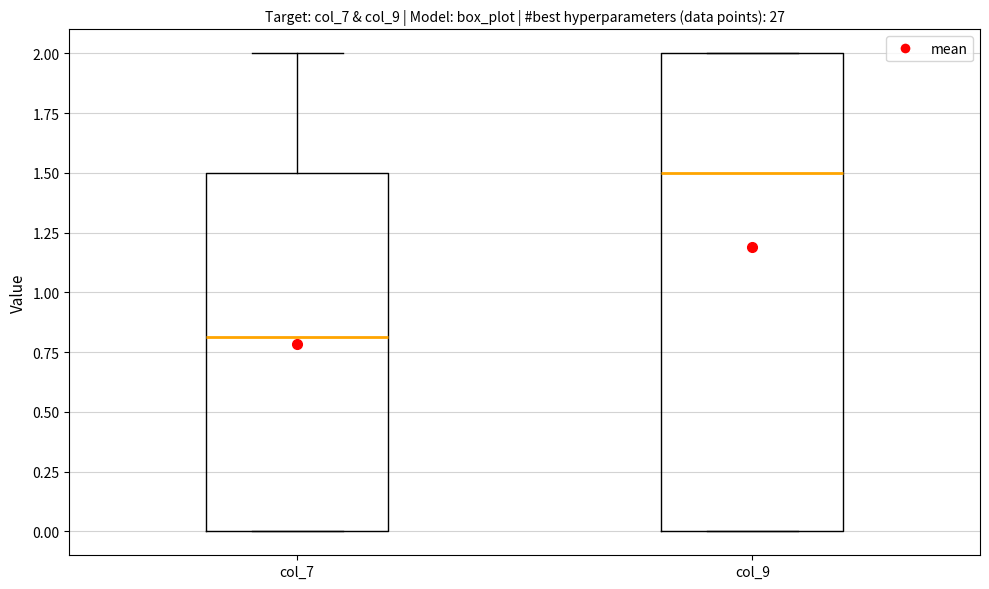

Which box's median line is the lowest?

col_7